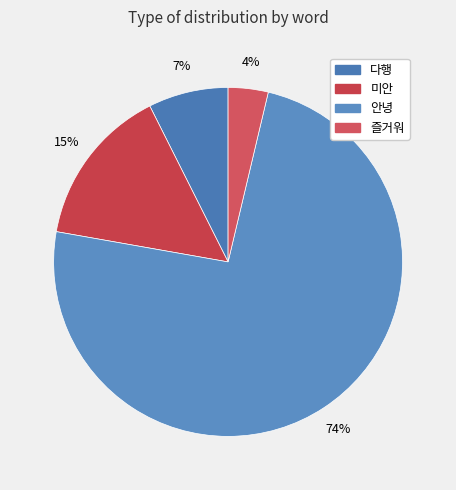

Which slice is the smallest?

즐거워